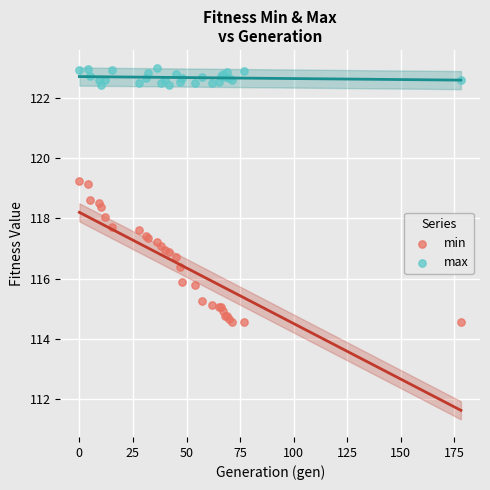

Which series contains the lowest Y value?

min